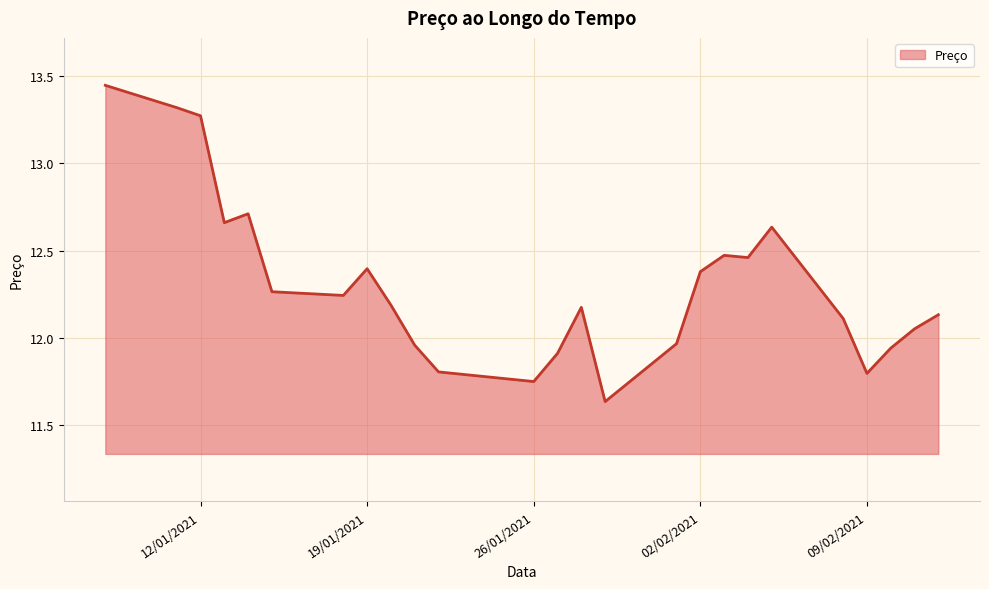

What is the difference between the maximum and minimum values?

1.8